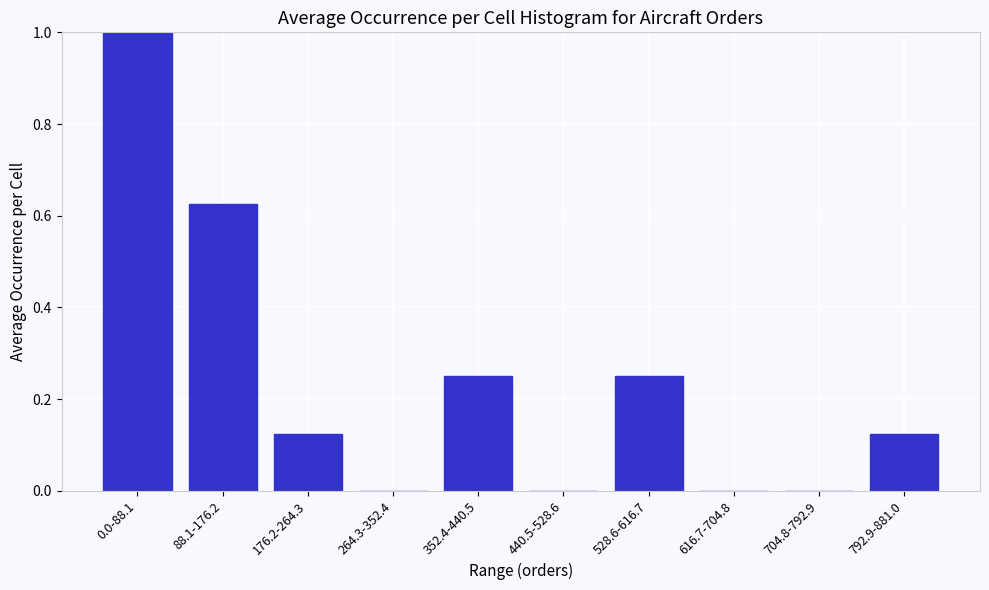

What is the sum of the values at 88.1-176.2 and 792.9-881.0?

0.8